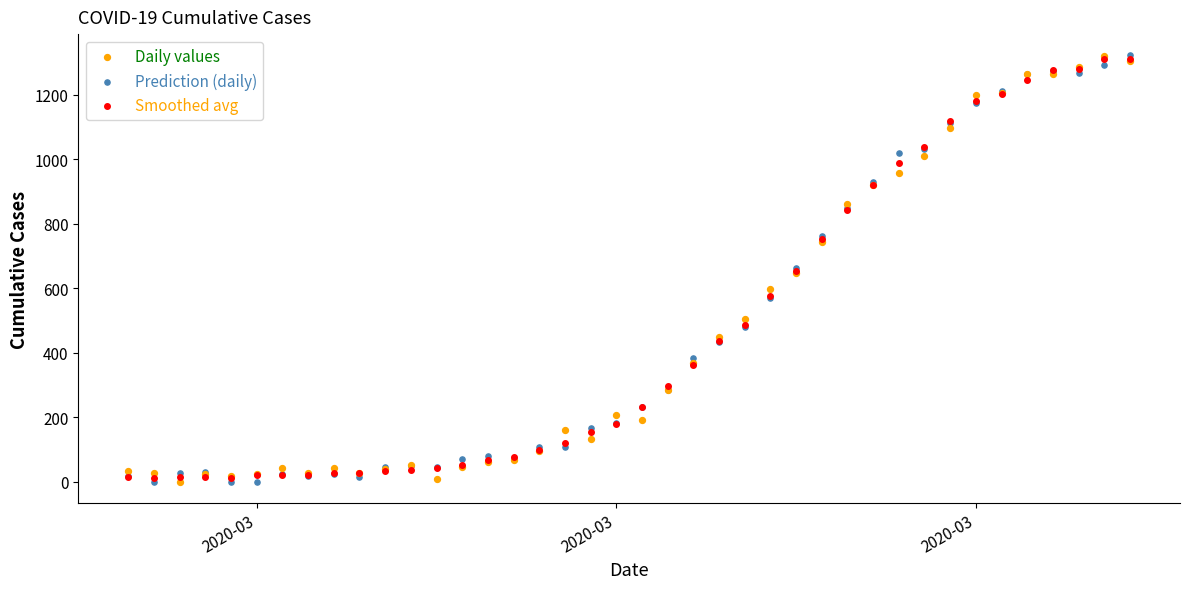

What are all the series names shown in the legend?

Daily values, Prediction (daily), Smoothed avg